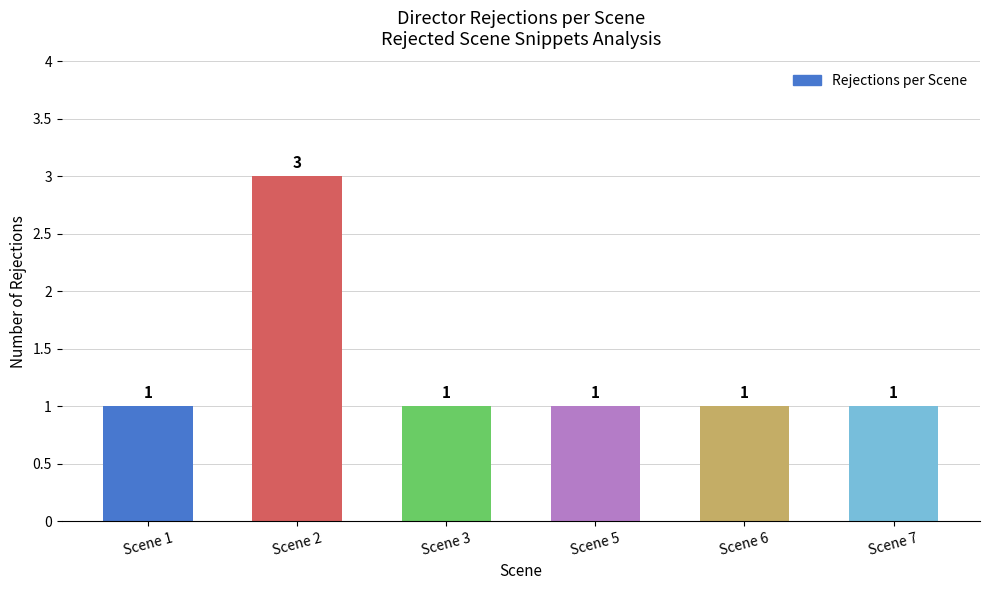

Reading right to left, list all the values displayed in this chart.

Scene 7=1	Scene 6=1	Scene 5=1	Scene 3=1	Scene 2=3	Scene 1=1